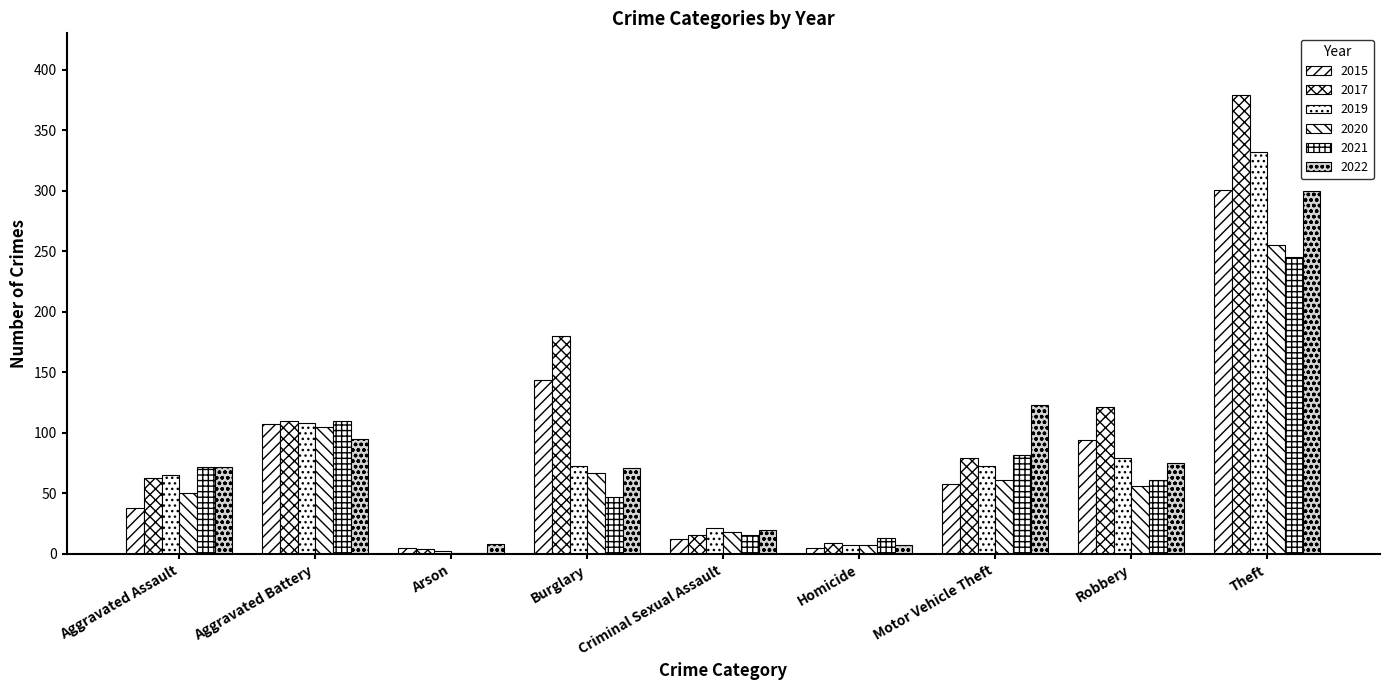

How many groups of bars are there?

9